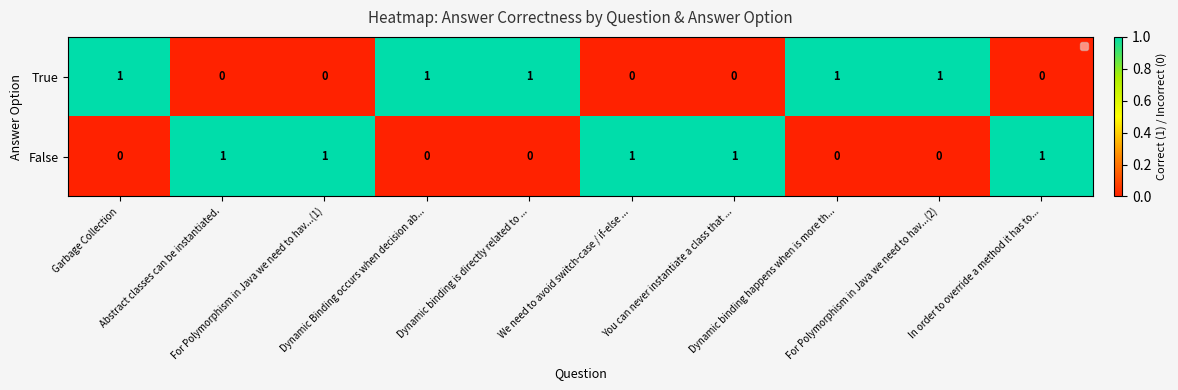

What is the sum of all False values?

5